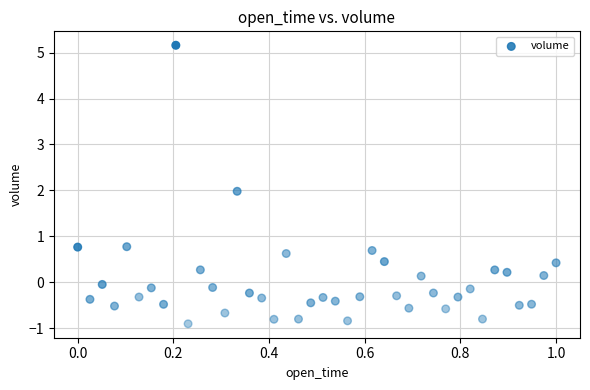

What is the range of X values (max minus min)?

1.0